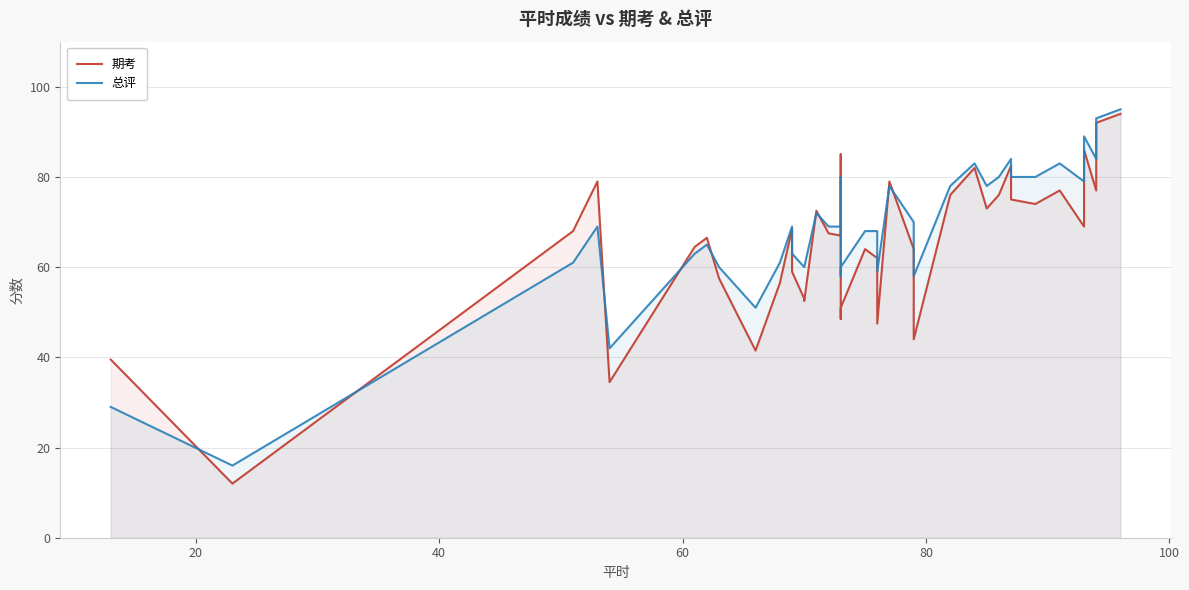

Is the value of 期考 at 19 greater than the value of 总评 at 10?

No